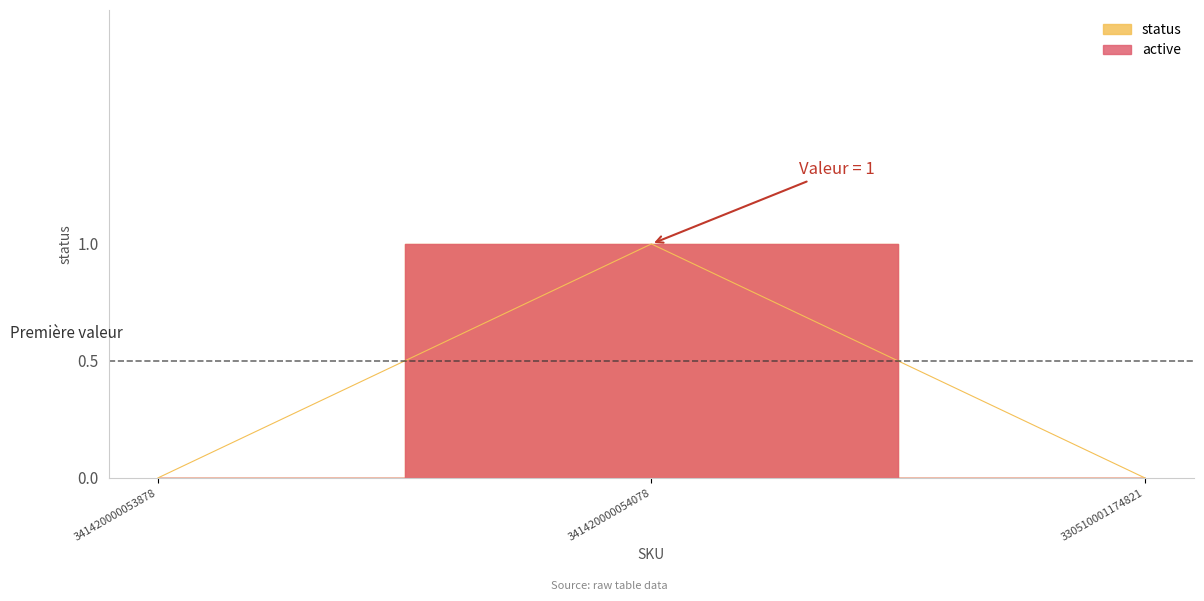

Reading left to right, what are all the values shown in this chart?

0	1	0